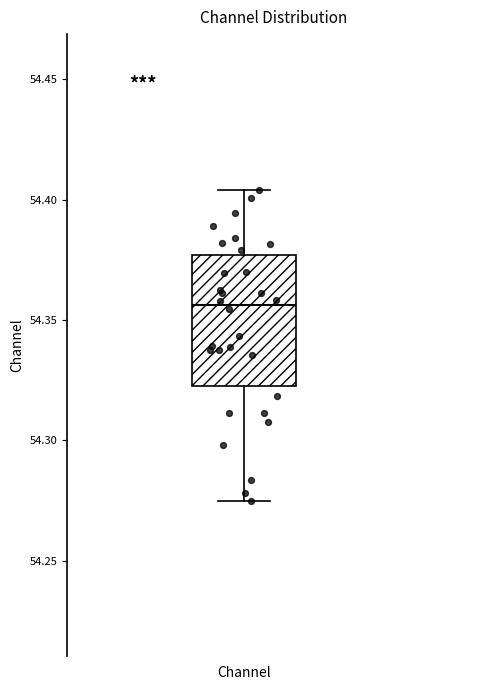

Read this box plot against the y-axis: the position of the median line, the range covered by the box, and the ends of both whiskers. The values are not printed on the chart, so give them approximately, as read against the axis.

median 54.355, box 54.325 to 54.375, whiskers 54.275 to 54.405